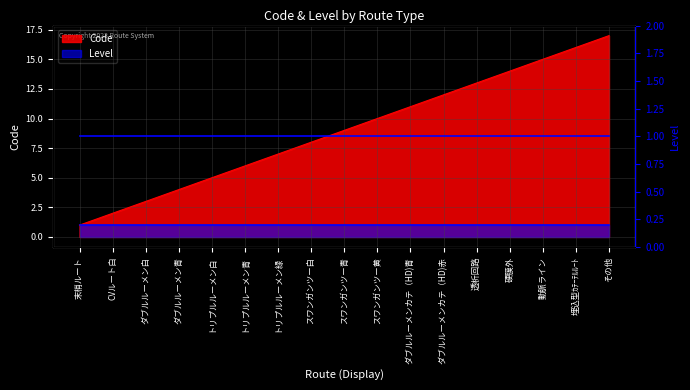

What is the difference between the maximum and minimum values?

16